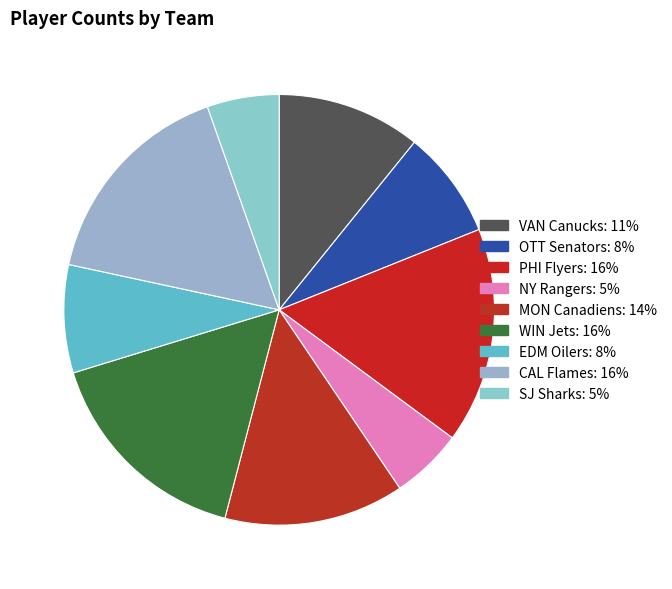

The OTT Senators slice represents 8% of the pie. True or false?

True